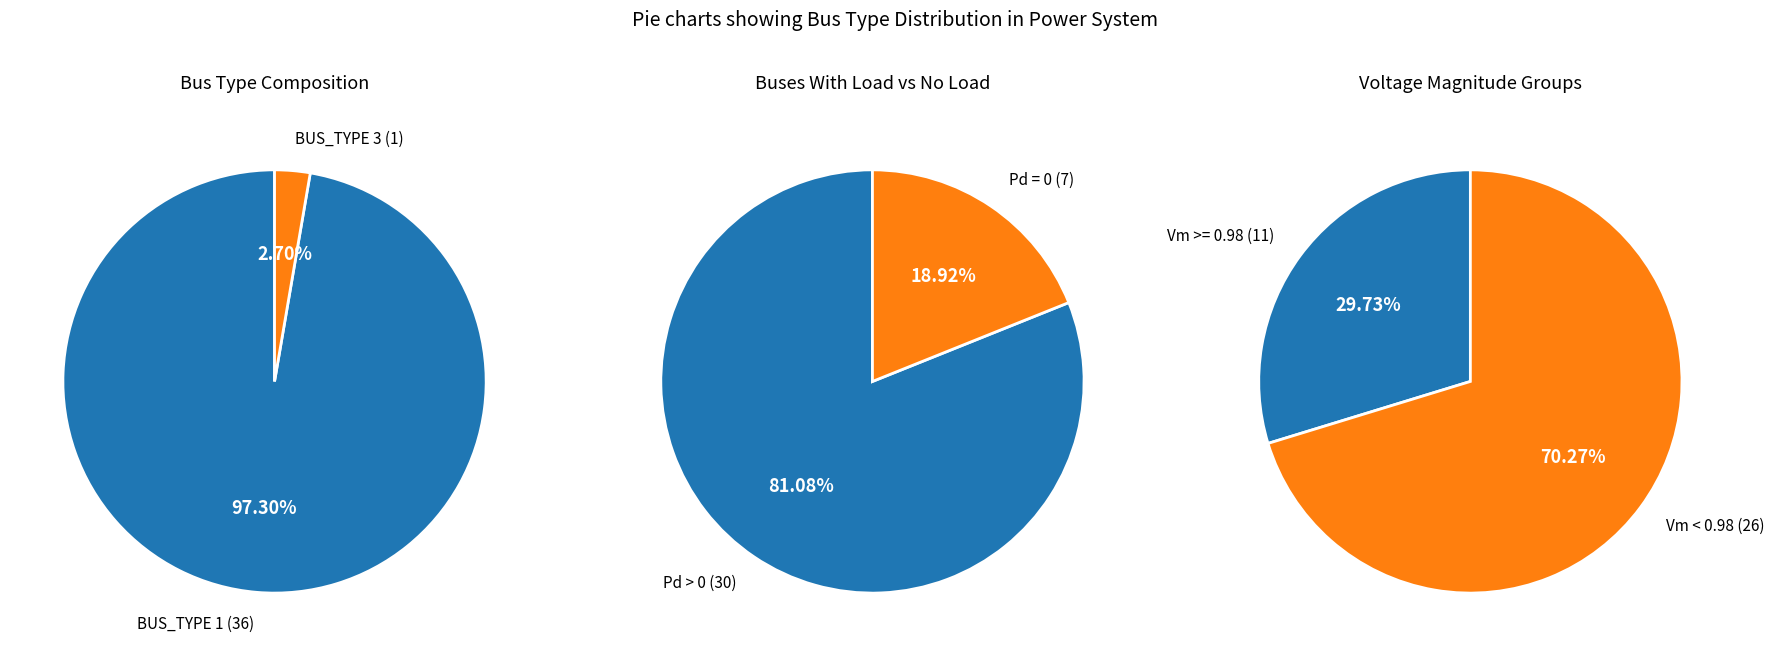

Which category has the smallest portion of the pie?

BUS_TYPE_3